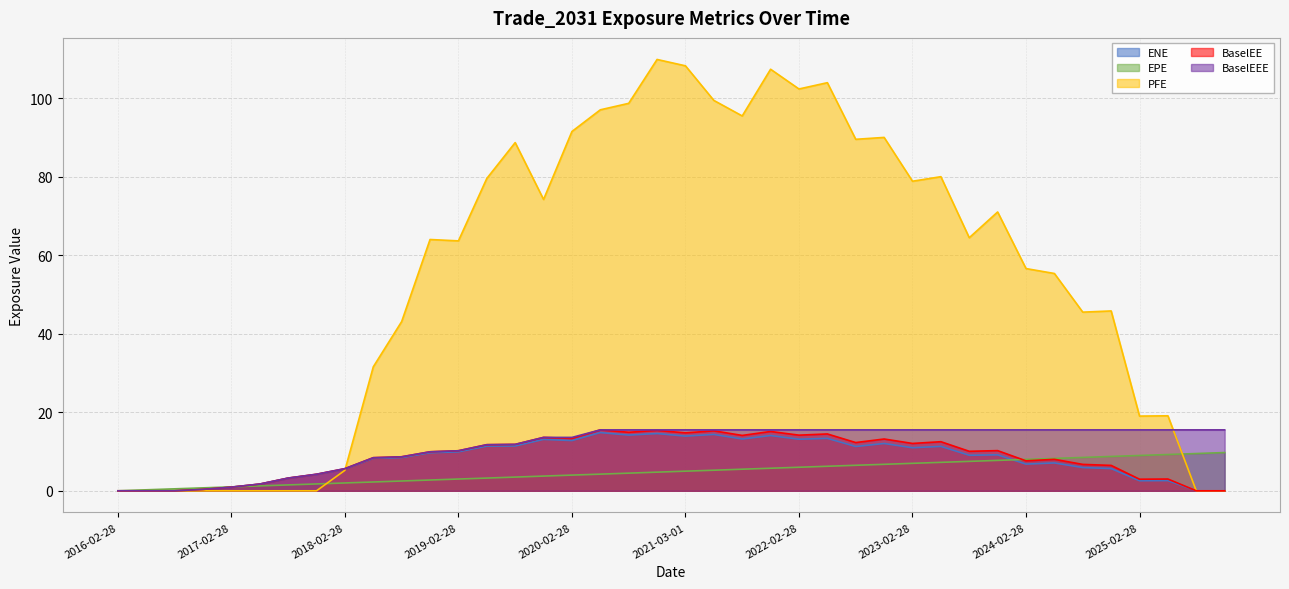

What is the label of the 18th point from the right?

2021-08-31